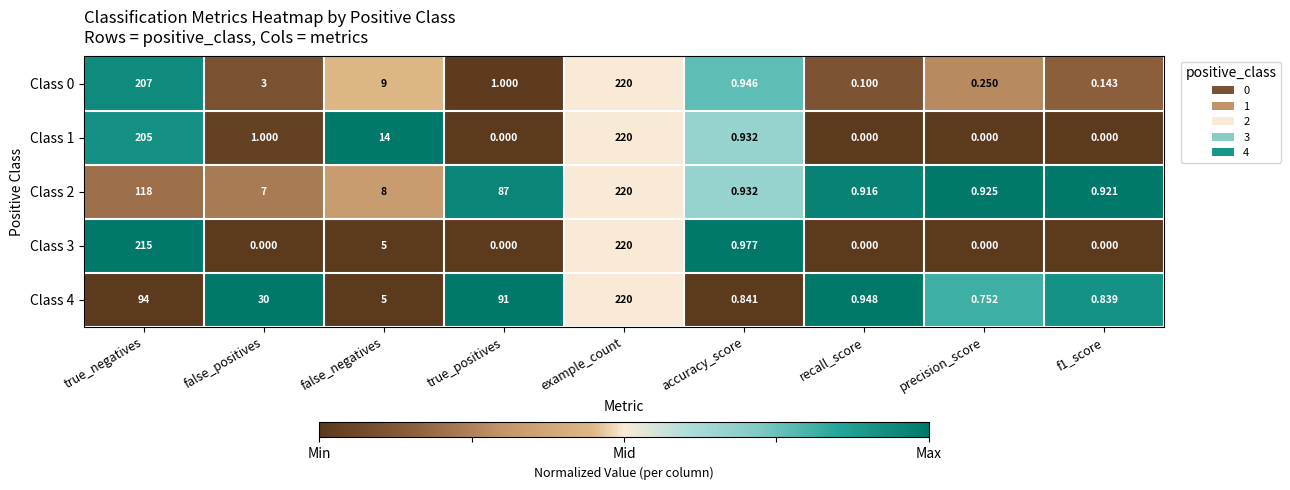

Where does the Class 4 series first go above 5?

true_negatives